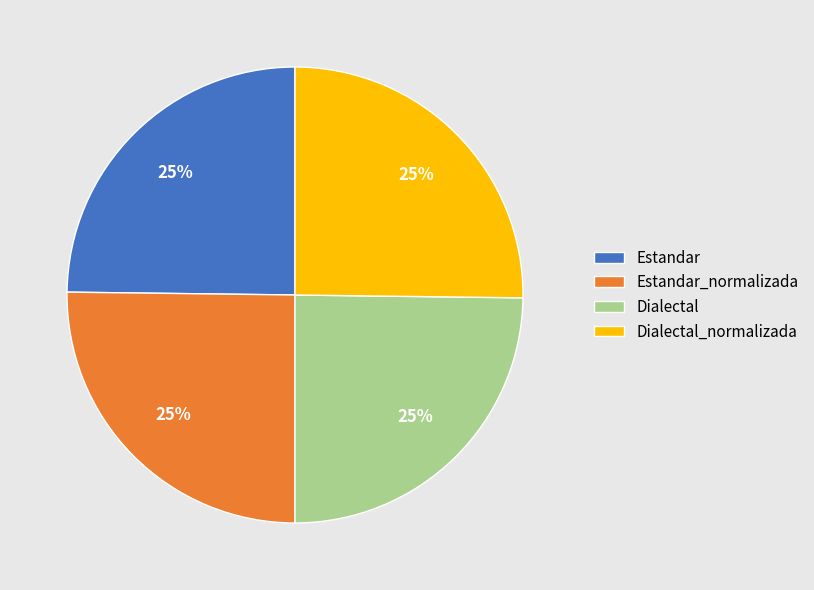

To the nearest percent, what portion does Estandar represent?

25%